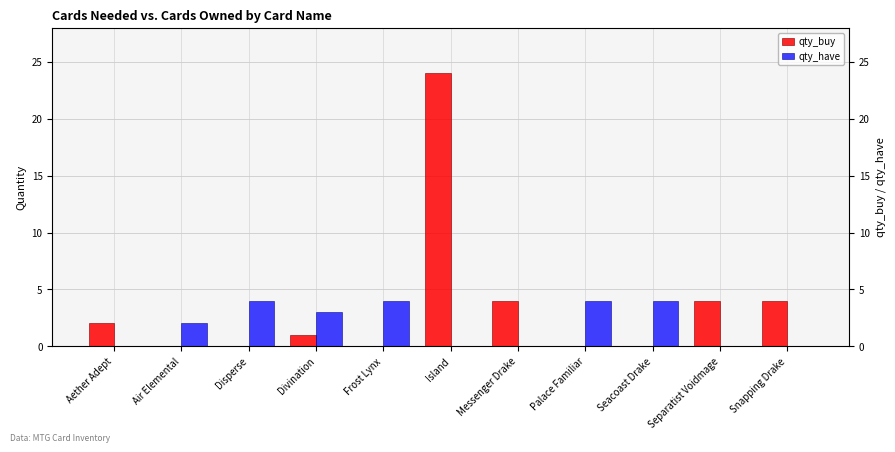

How many values in qty_have are above zero?

6